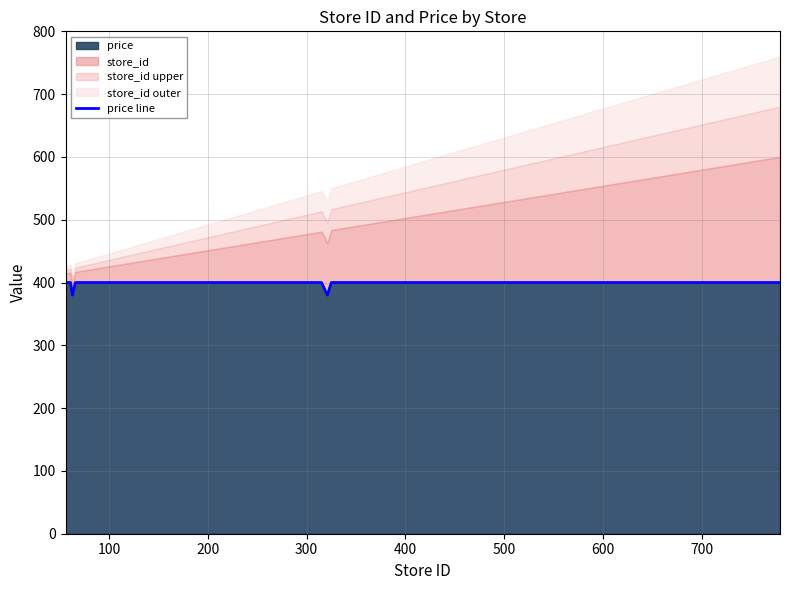

Reading left to right, transcribe all the data shown in this chart.

400	400	380	400	400	400	400	400	400	400	400	400	400	400	400	400	400	400	400	380	400	400	400	400	400	400	400	400	400	400	400	400	400	400	400	400	400	400